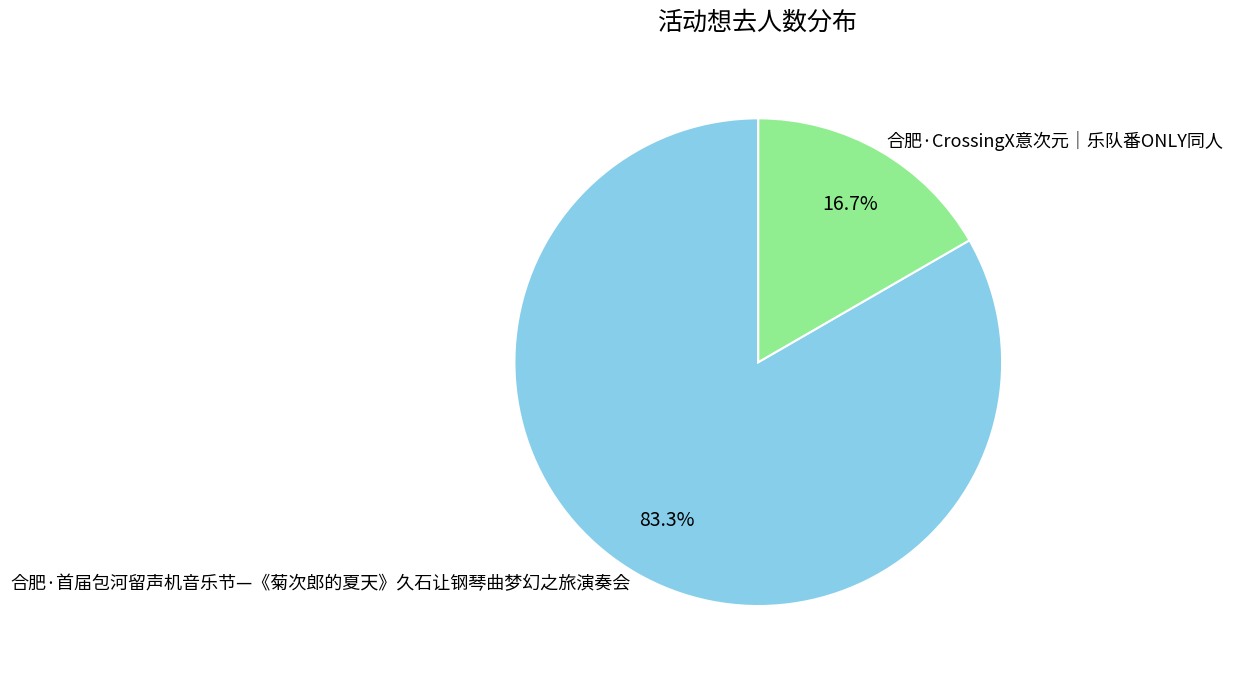

To the nearest percent, what is the average slice percentage?

50%